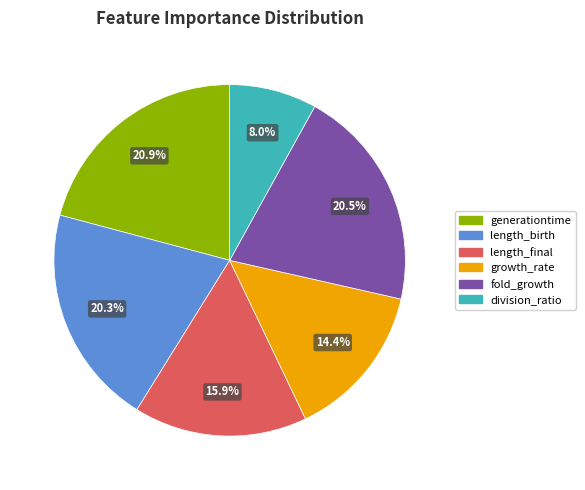

To the nearest percent, what is the combined percentage of growth_rate and generationtime?

35%